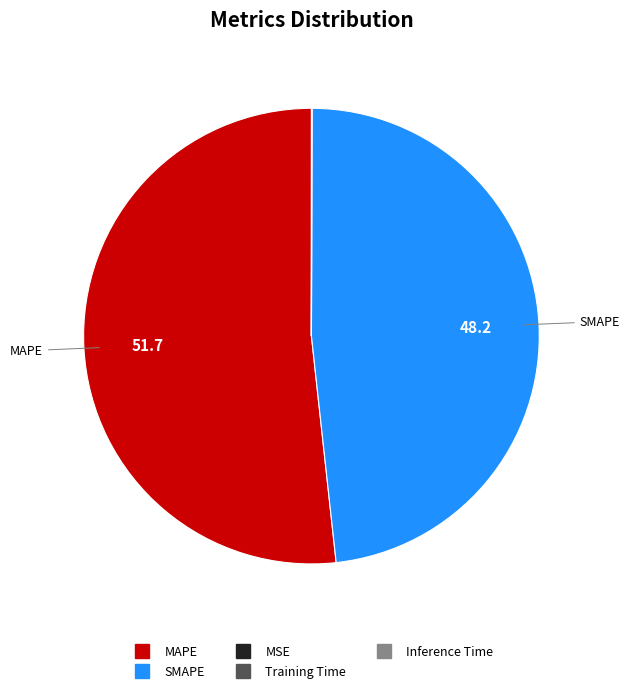

Is MAPE the majority of the pie?

Yes